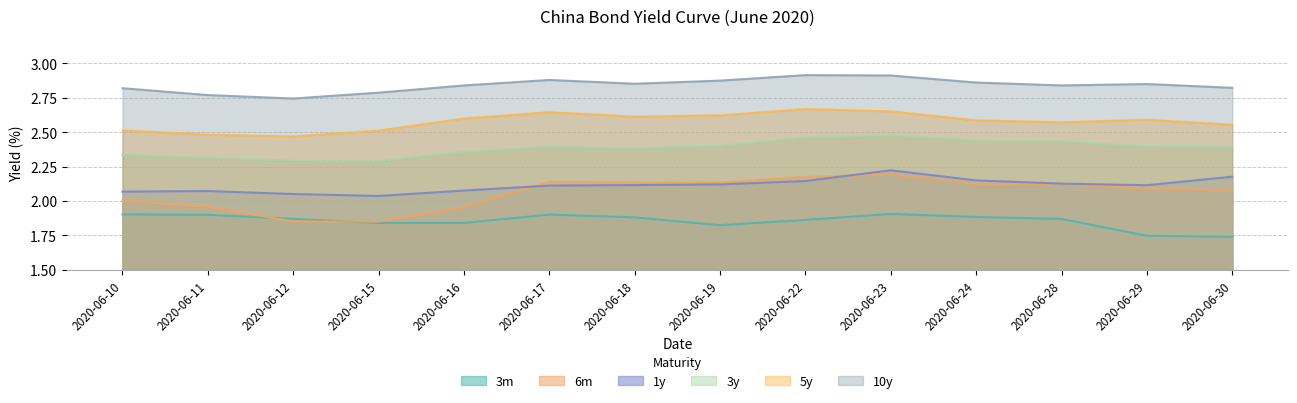

What is the difference between the maximum and minimum values in the 5y series?

0.2